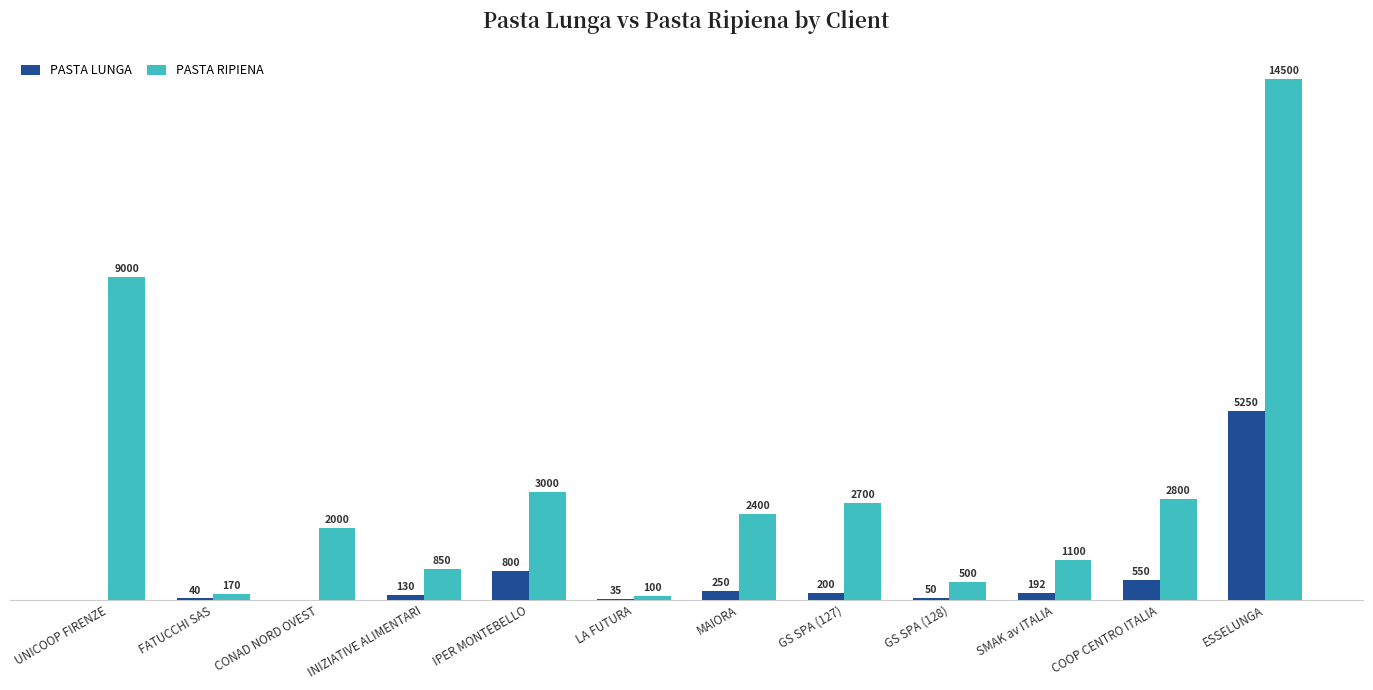

Which series has the widest spread of values?

PASTA RIPIENA